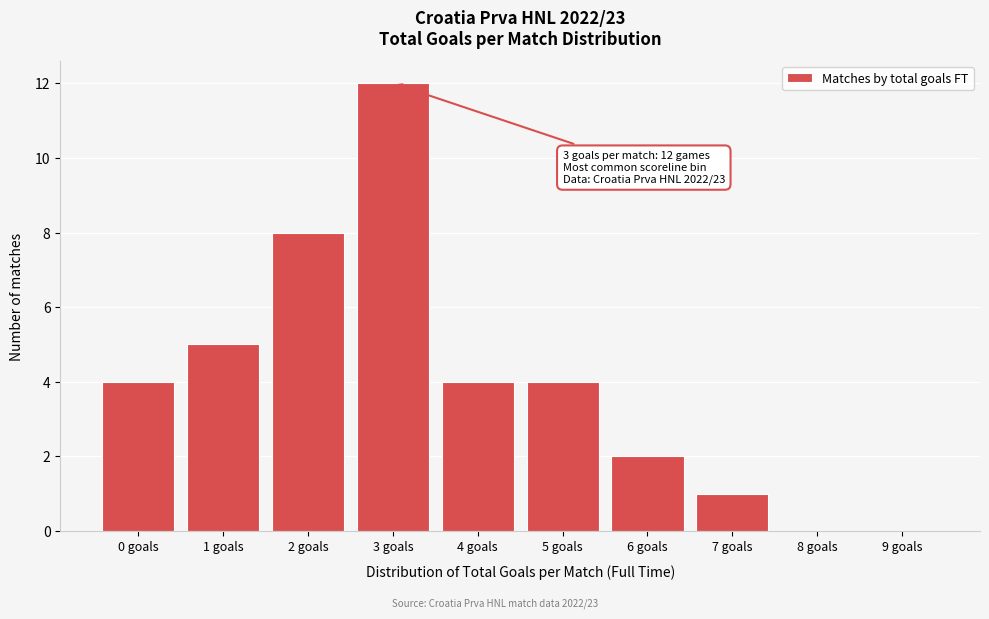

Reading right to left, transcribe all the data shown in this chart.

9 goals=0	8 goals=0	7 goals=1	6 goals=2	5 goals=4	4 goals=4	3 goals=12	2 goals=8	1 goals=5	0 goals=4